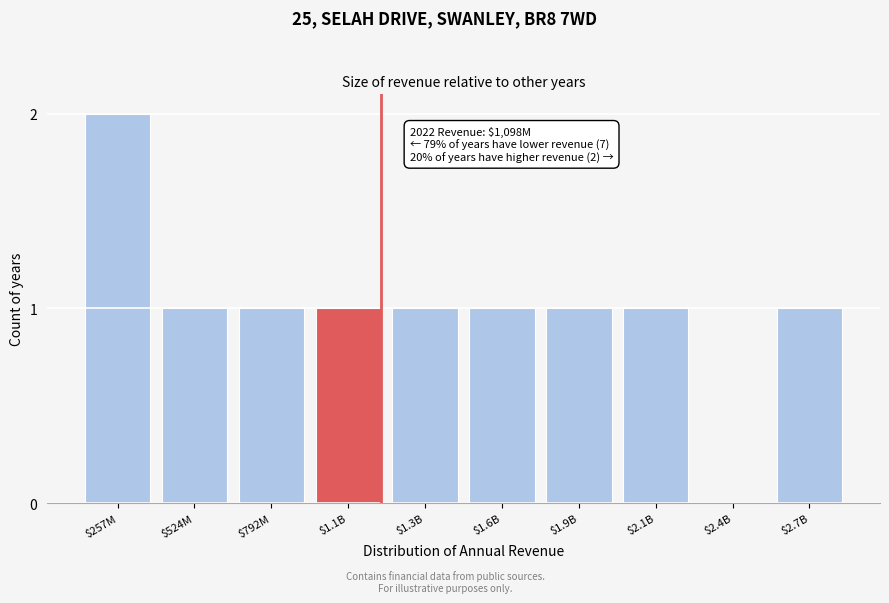

Which label corresponds to the largest value in the chart?

$257M